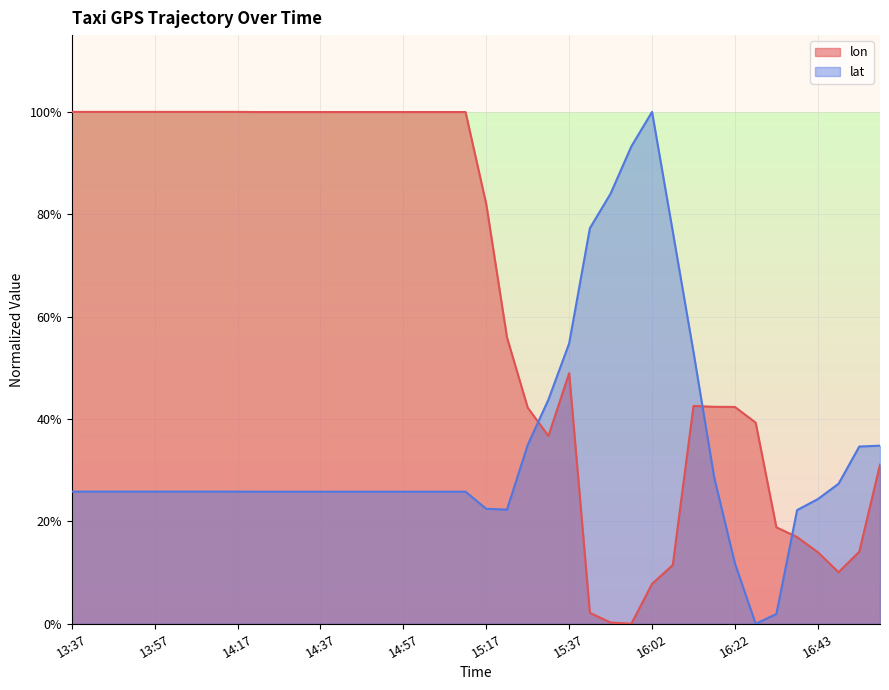

Is it true that lat equals 0.1 at 16:22?

False